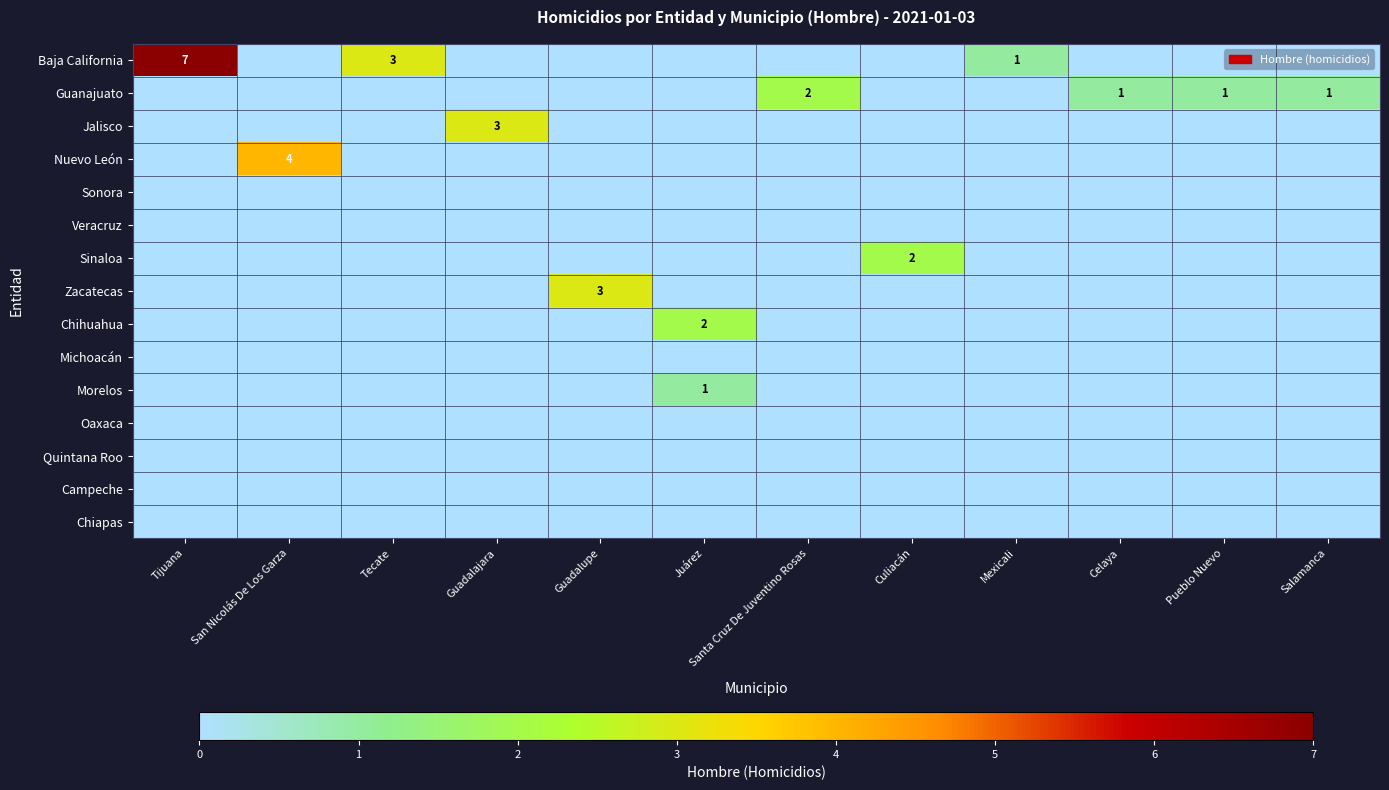

What is the spread (max minus min) of values at Culiacán?

2